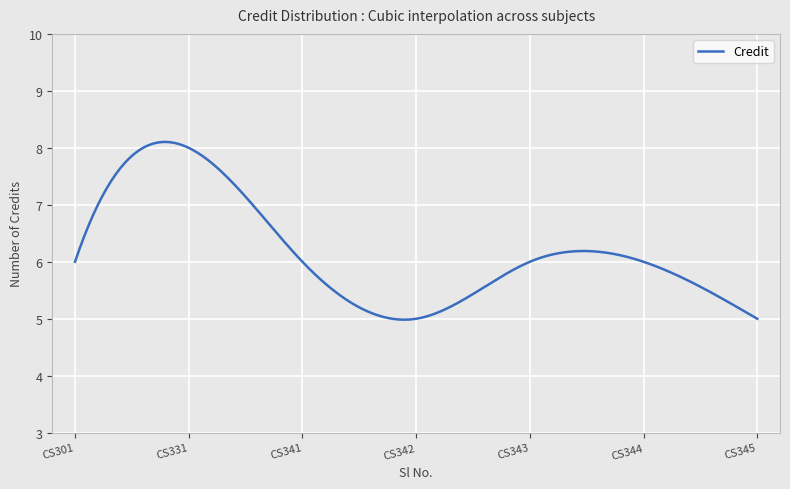

What is the average value?

6.2